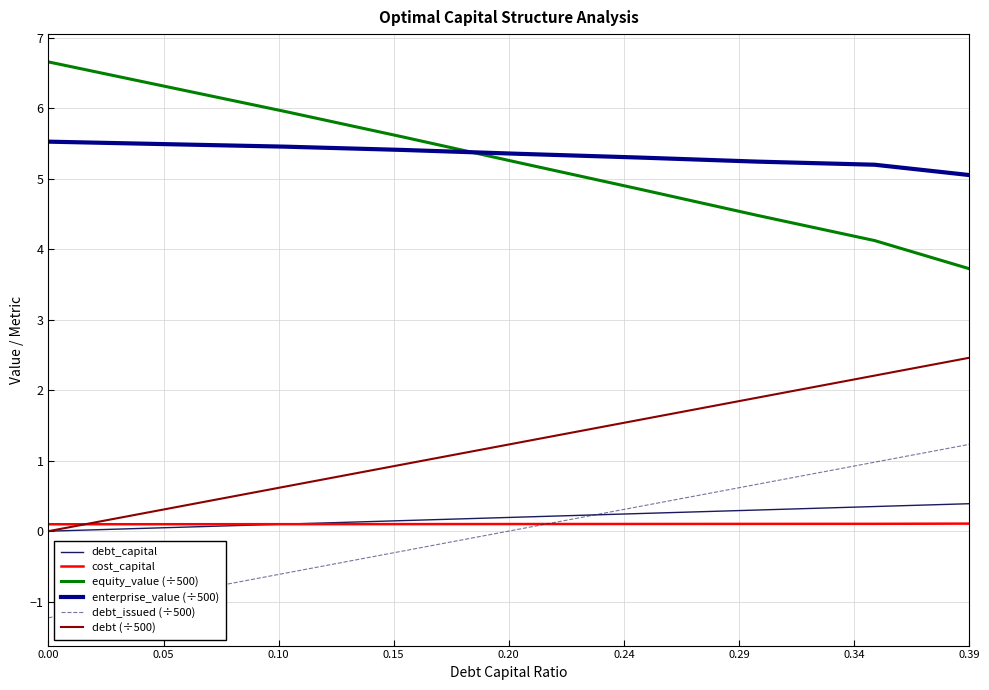

What is the maximum value shown in the chart?

6.7